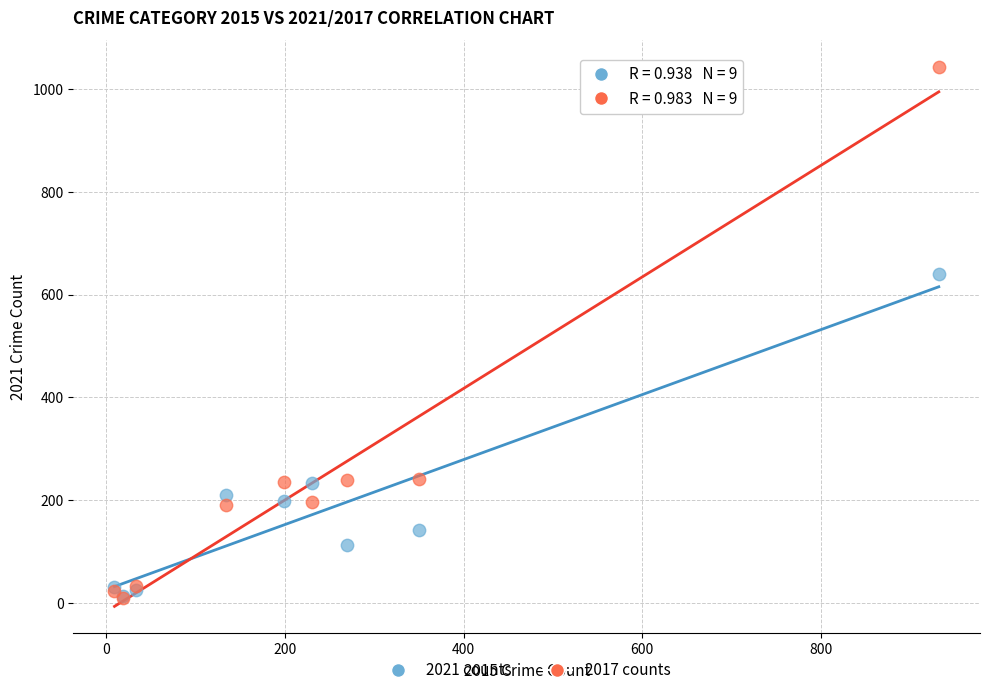

In the 2017 counts series, what Y value is closest to 526?

241